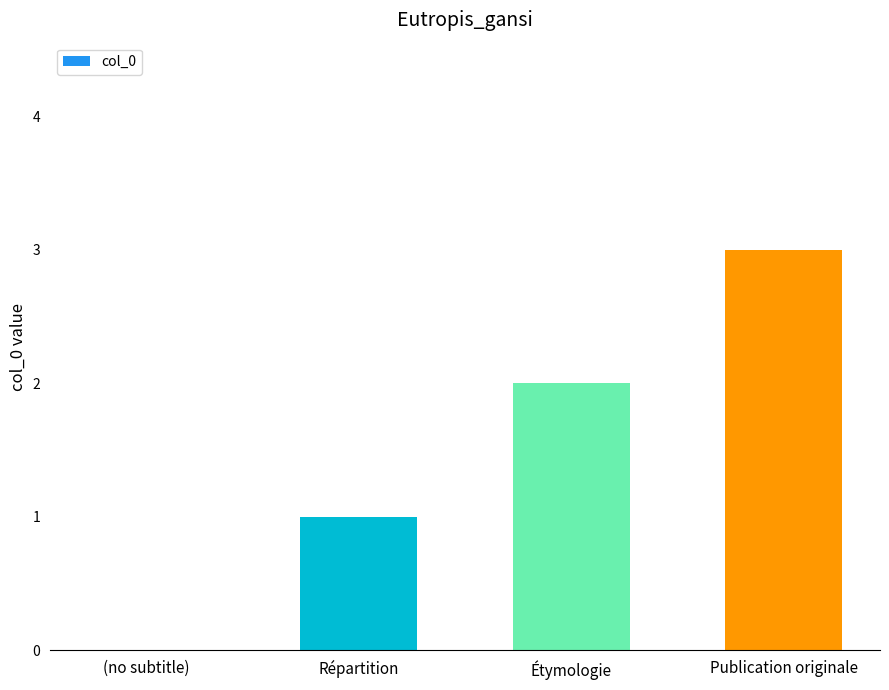

Is it true that the value at Publication originale is 3?

True